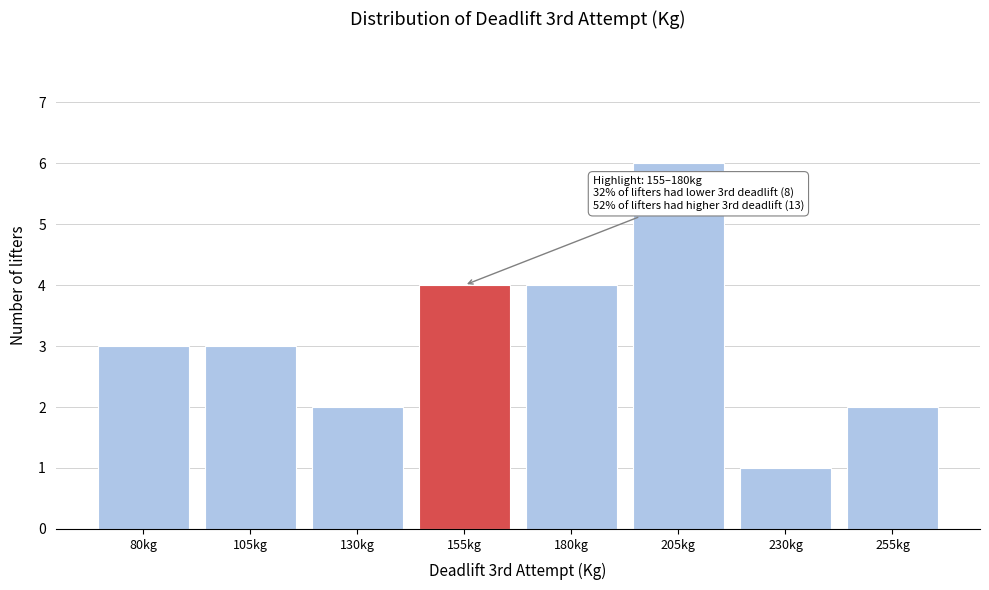

Reading right to left, extract all data points from this chart.

255kg=2	230kg=1	205kg=6	180kg=4	155kg=4	130kg=2	105kg=3	80kg=3